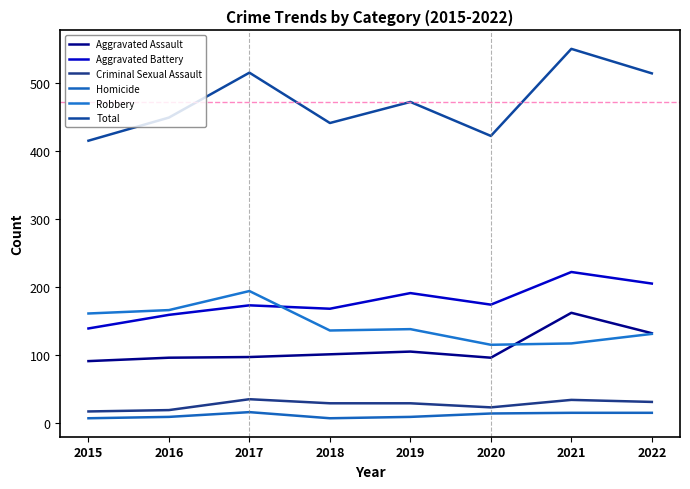

Which series has the largest total across all categories?

Total